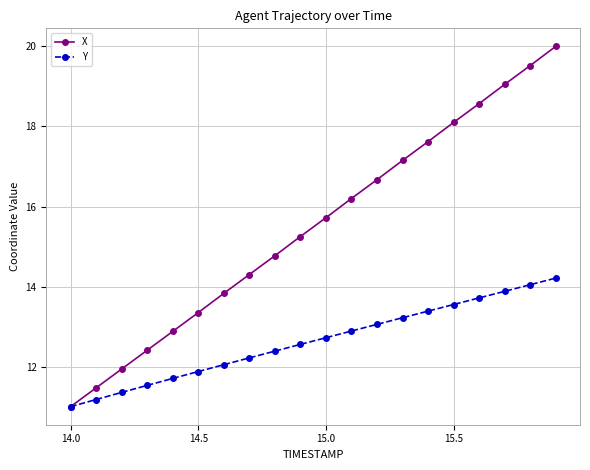

Which series has the widest spread of values?

X